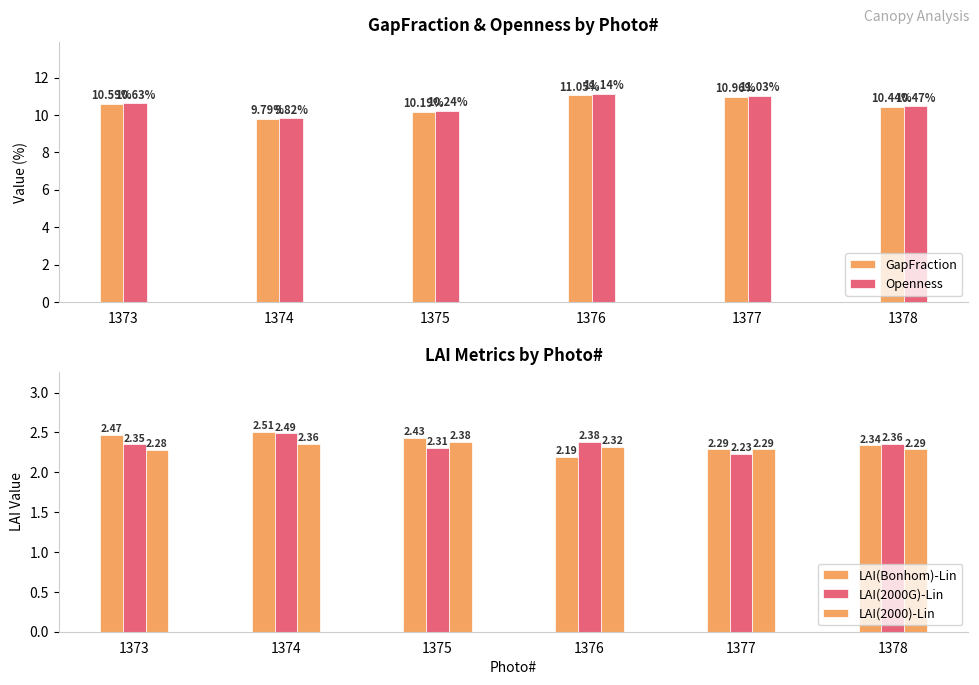

How many data points does each series have?

6